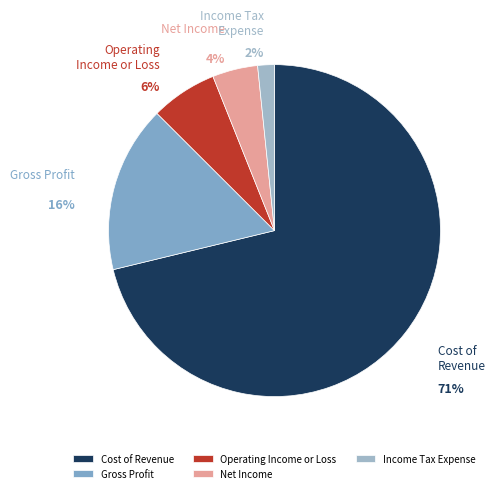

Combined, do Net Income and Cost of Revenue account for over 50%?

Yes